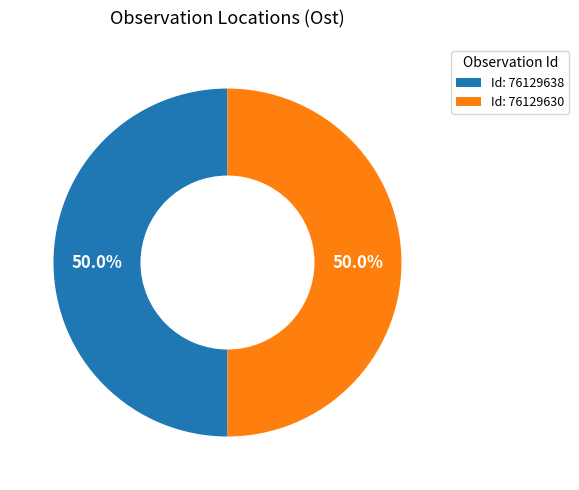

What is the ratio of the value at Id: 76129630 to the value at Id: 76129638?

1.0